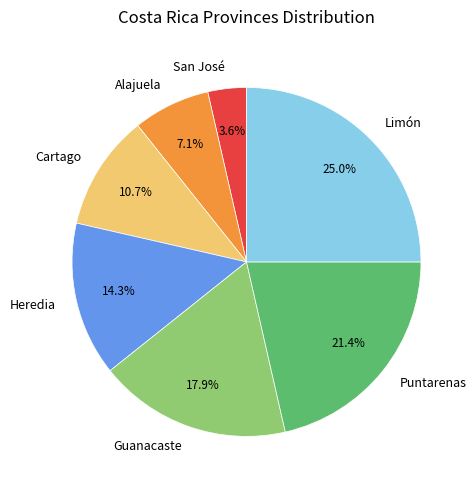

Which has a higher value, Guanacaste or Alajuela?

Guanacaste